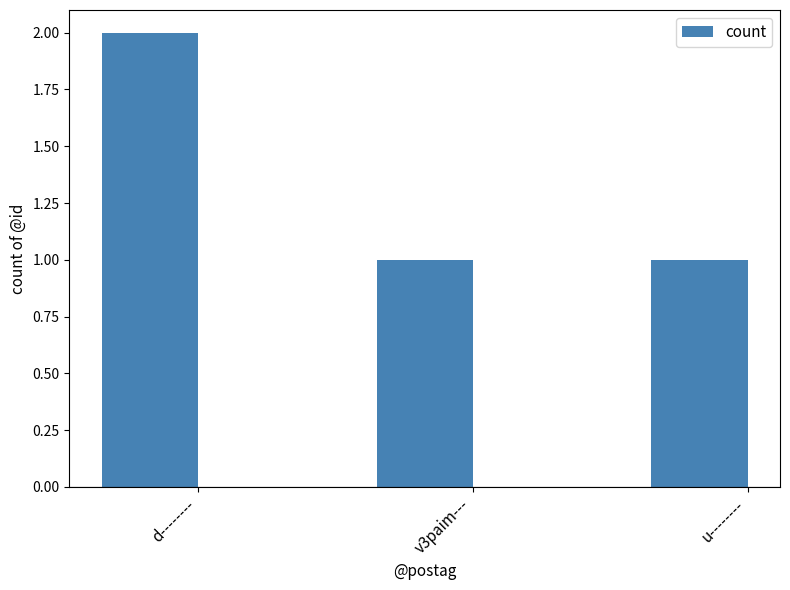

Which category has the highest value across all series?

d--------